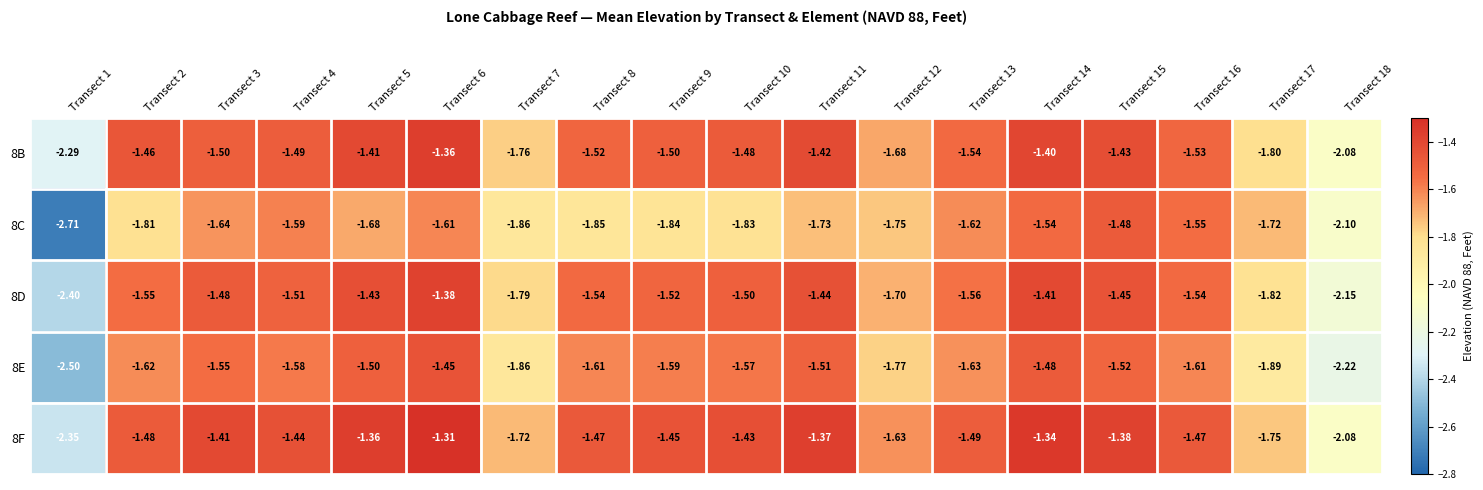

Is the value of 8B at Transect 6 greater than the value of 8E at Transect 16?

Yes